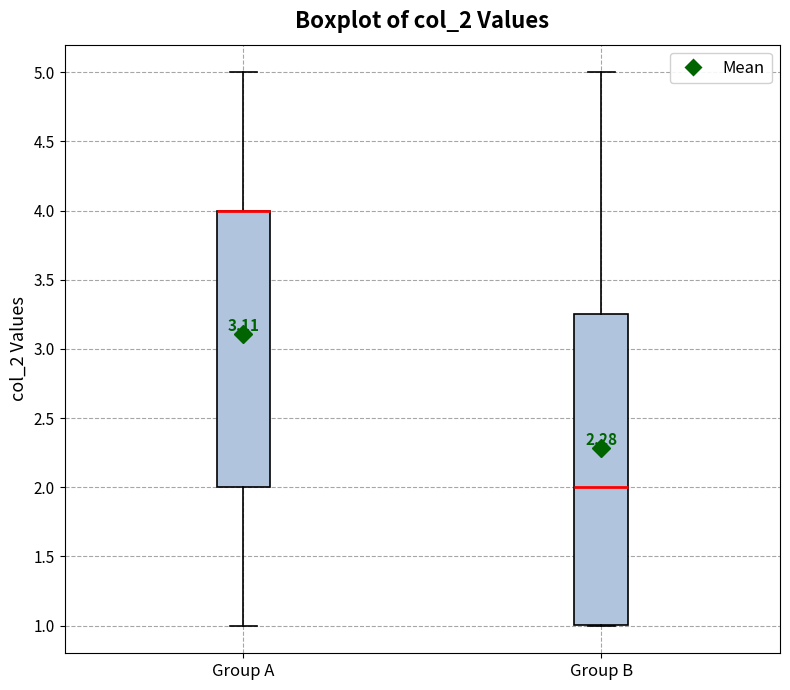

Where is the upper edge of the box for Group B on the y-axis? The values are not printed on the chart, so give them approximately, as read against the axis.

3.25